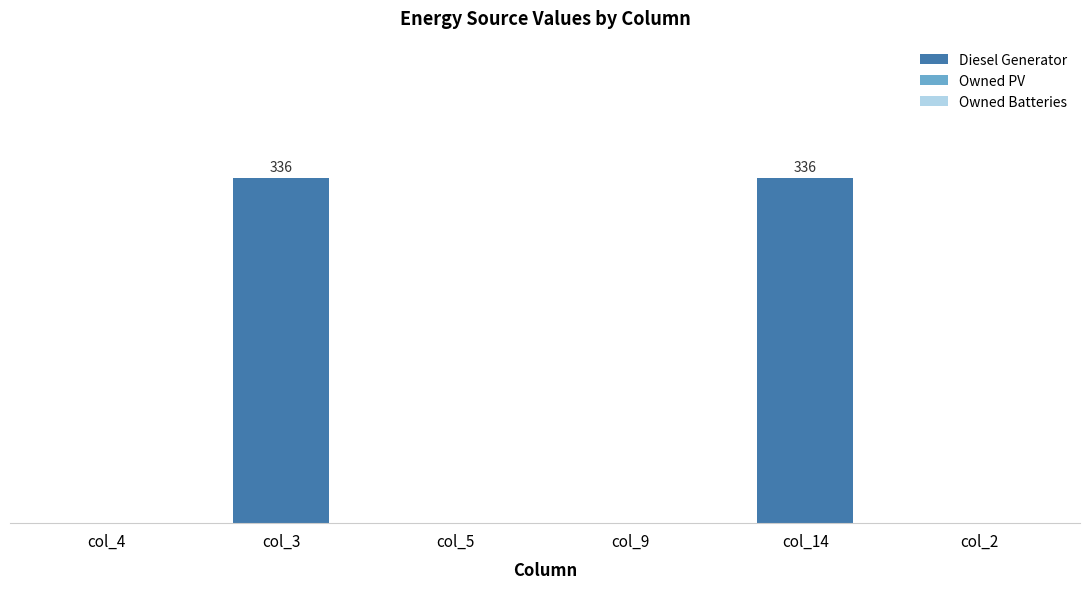

Are the bars horizontal?

No